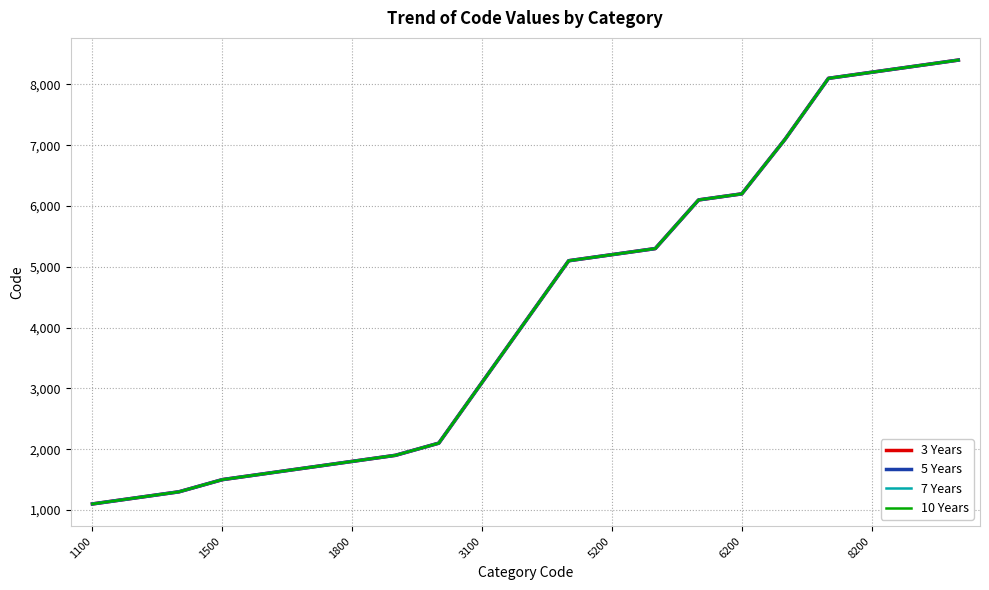

What is the difference between the second highest and minimum values in the 5 Years series?

7200